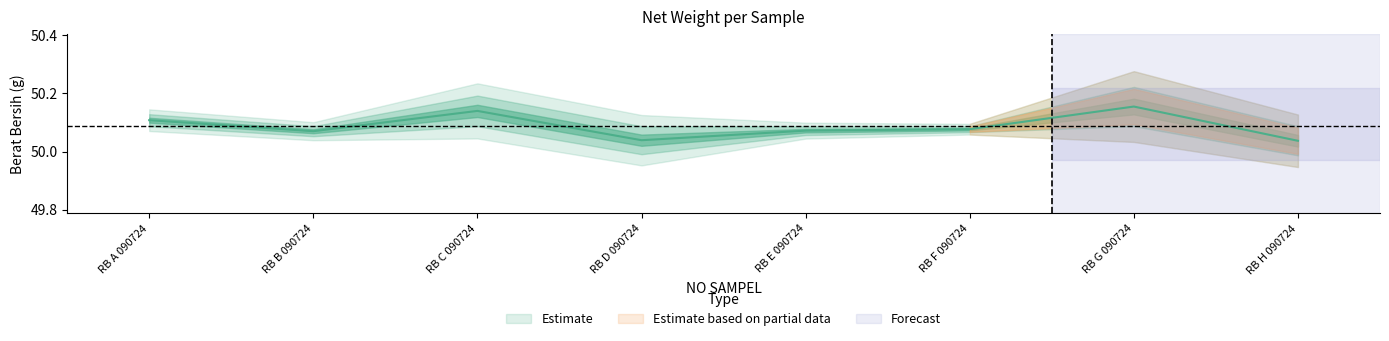

What is the label of the 1st point from the left?

RB A 090724